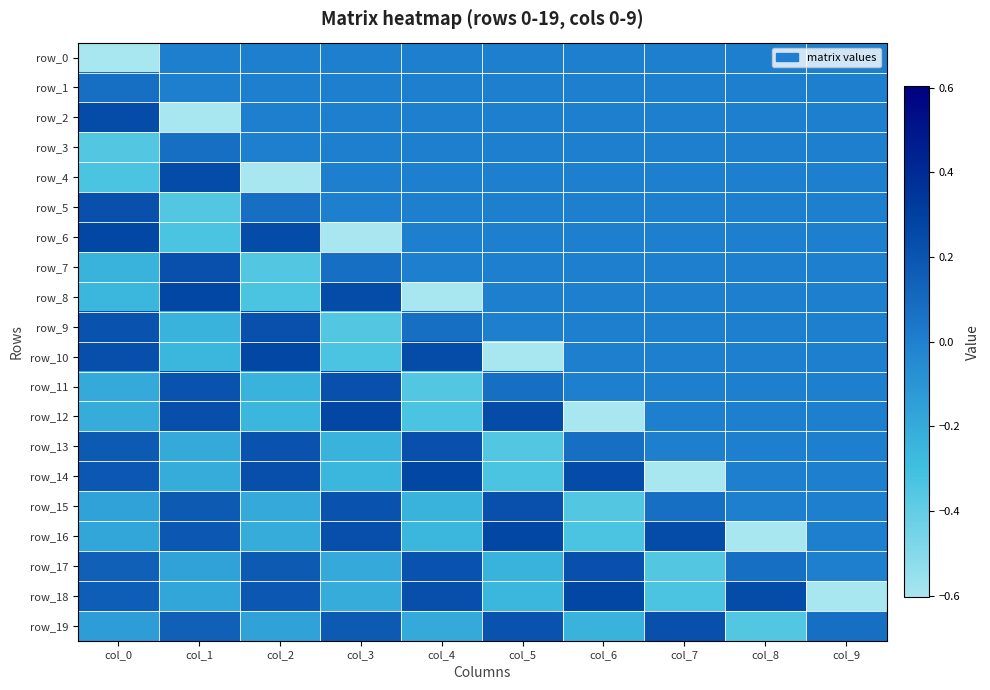

What is the difference between the maximum and minimum values in the row_16 series?

0.9